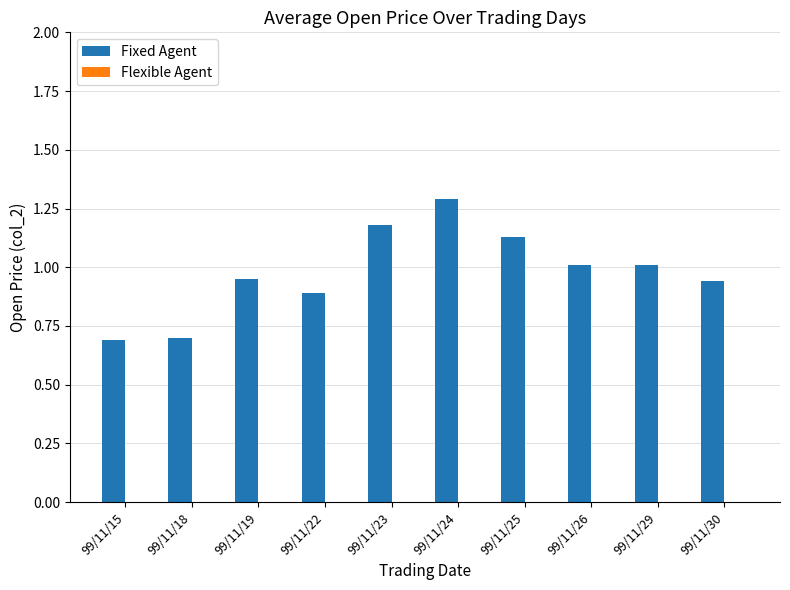

What is the value of the 6th bar from the left?

1.3